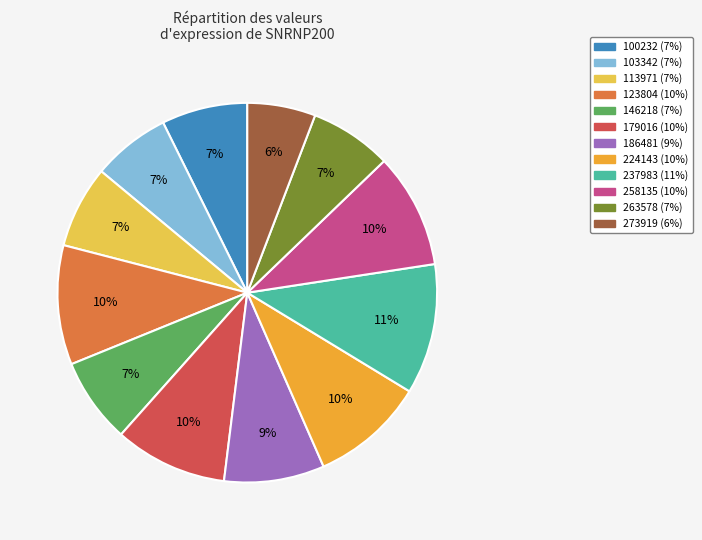

Do 237983 and 103342 together represent more than half of the pie?

No